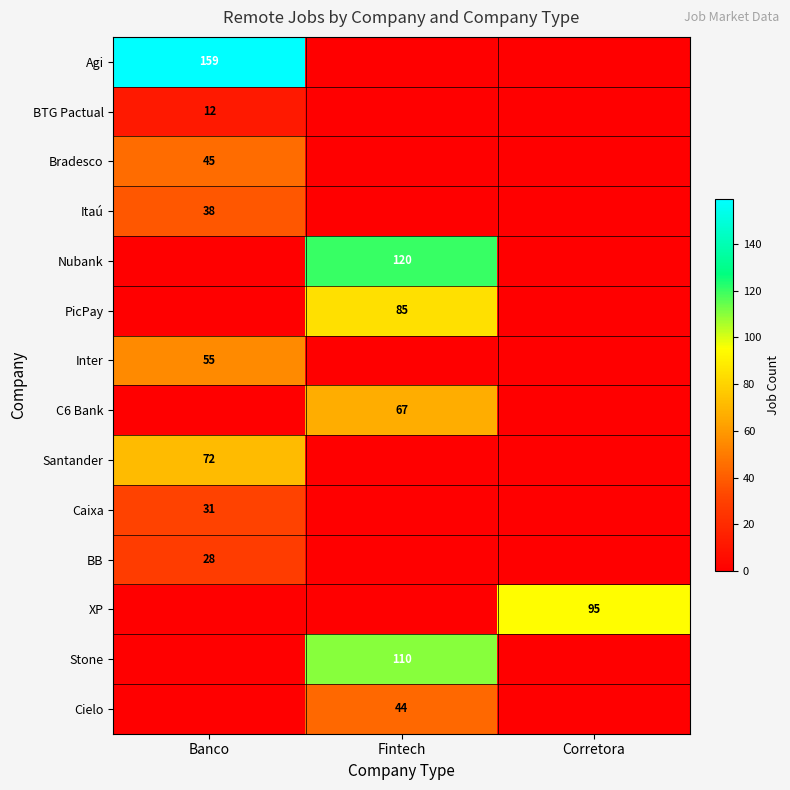

The value of Agi at Banco is 159. True or false?

True